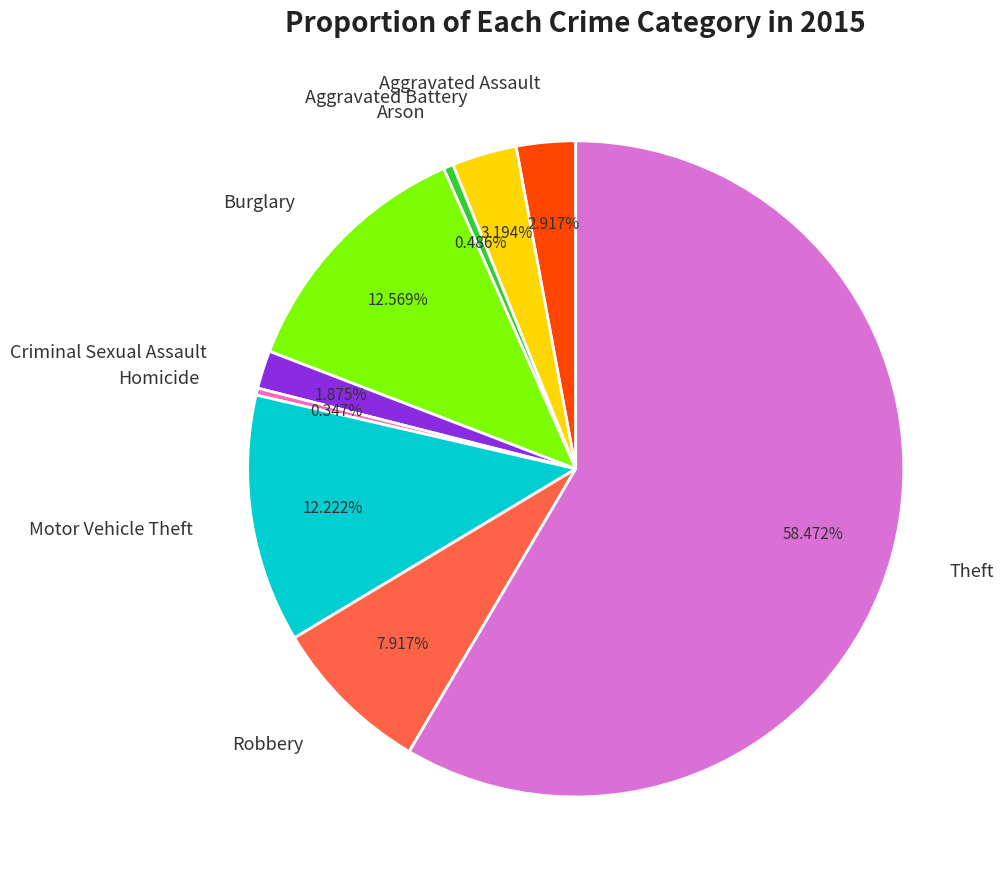

Count the number of slices in the pie.

9